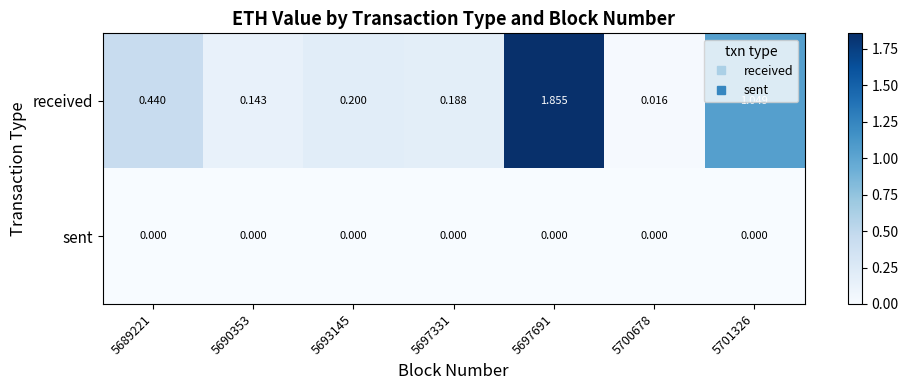

Between 5697331 and 5697691, which series saw the biggest shift?

received